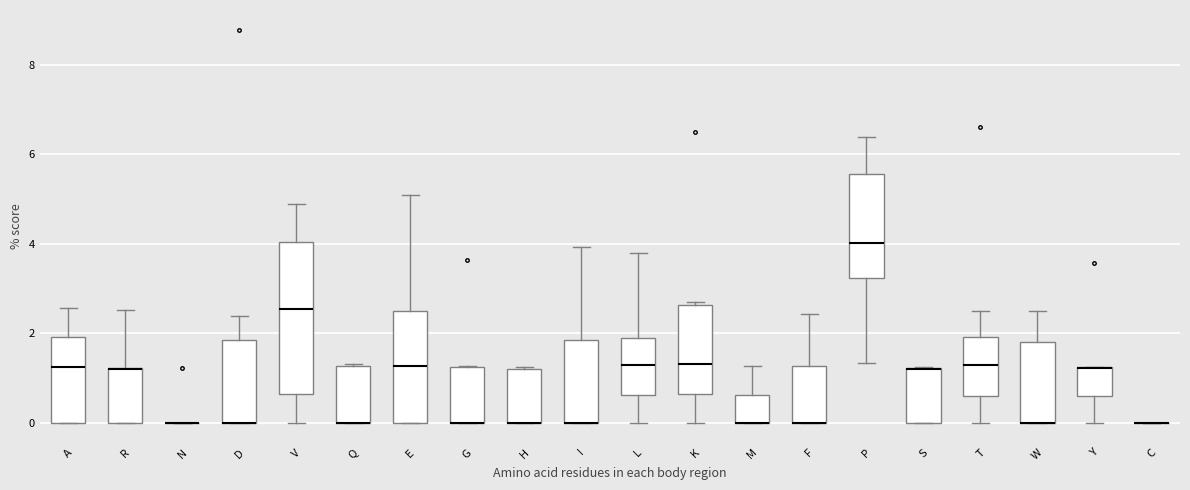

Which box is the tallest, from its lower edge to its upper edge?

V